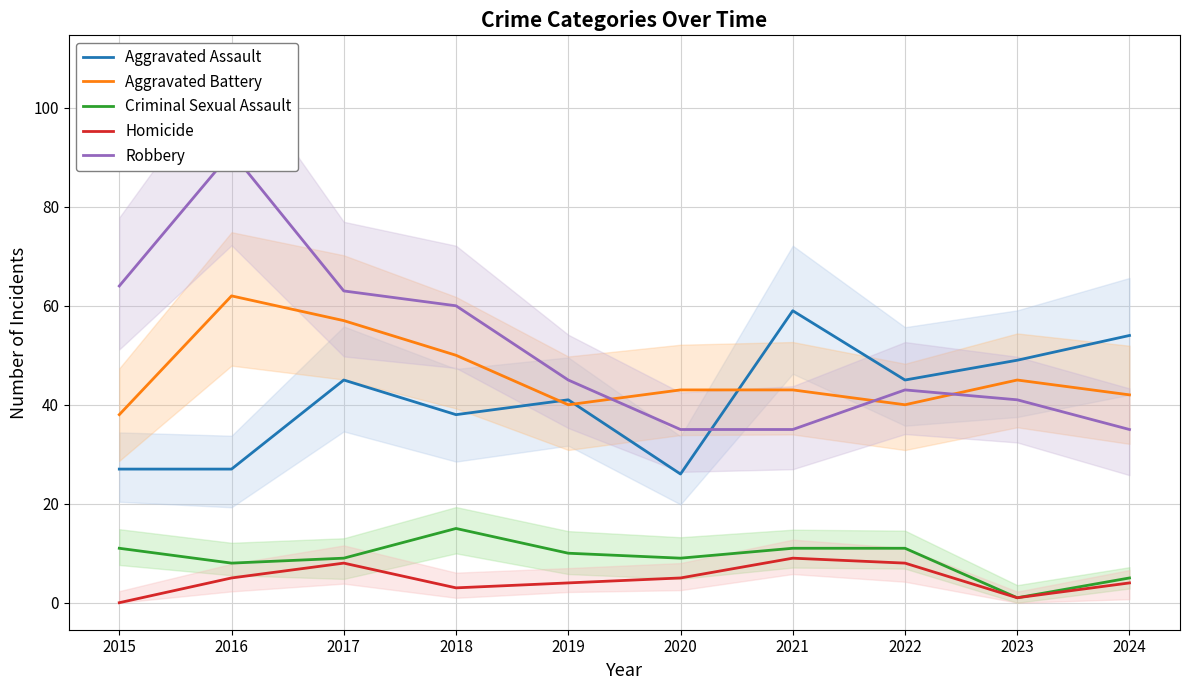

What is the approximate value of Aggravated Assault at 2023?

49